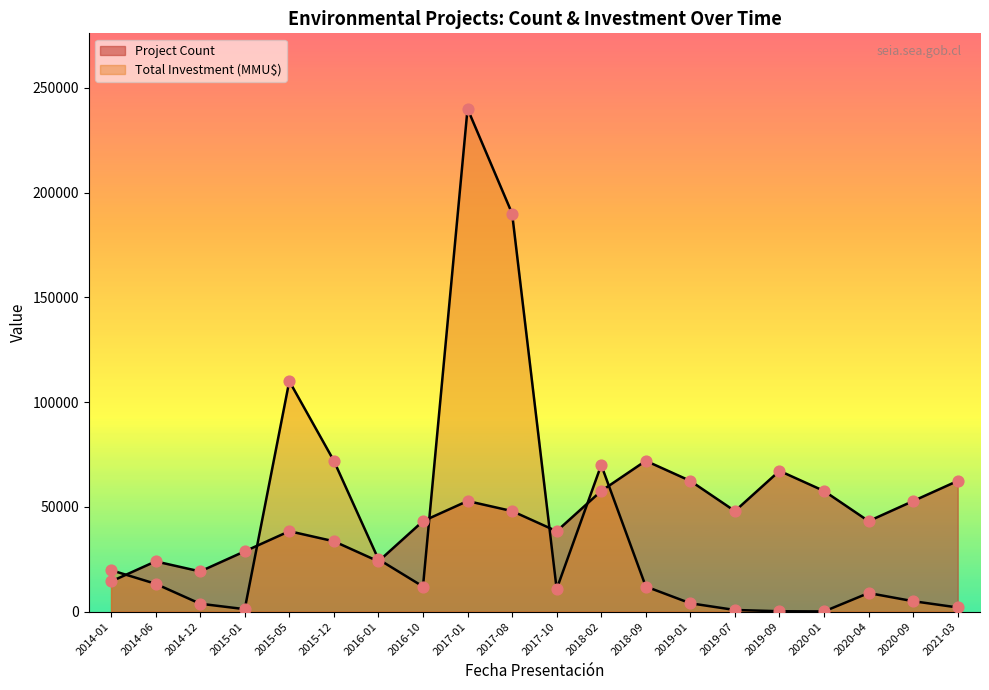

What is the total value across all series at 2015-12?

105600